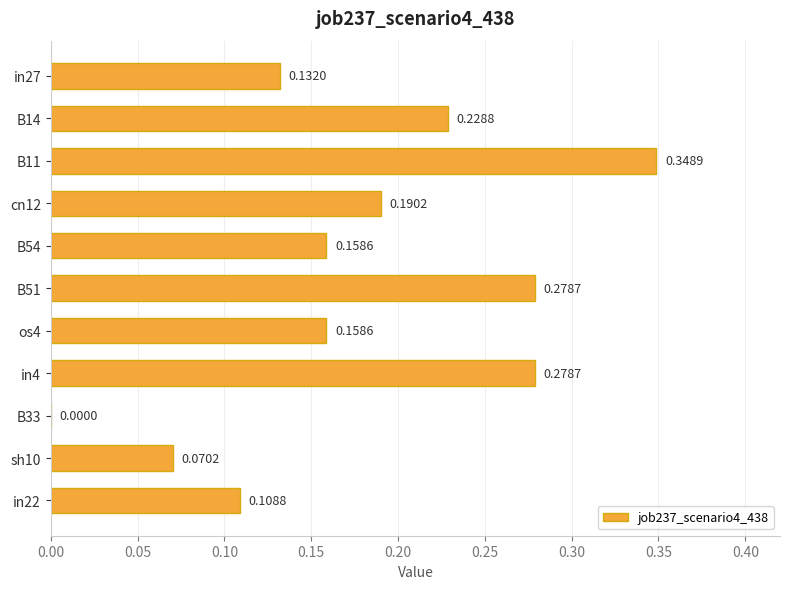

What is the change in value from in27 to B11?

+0.2